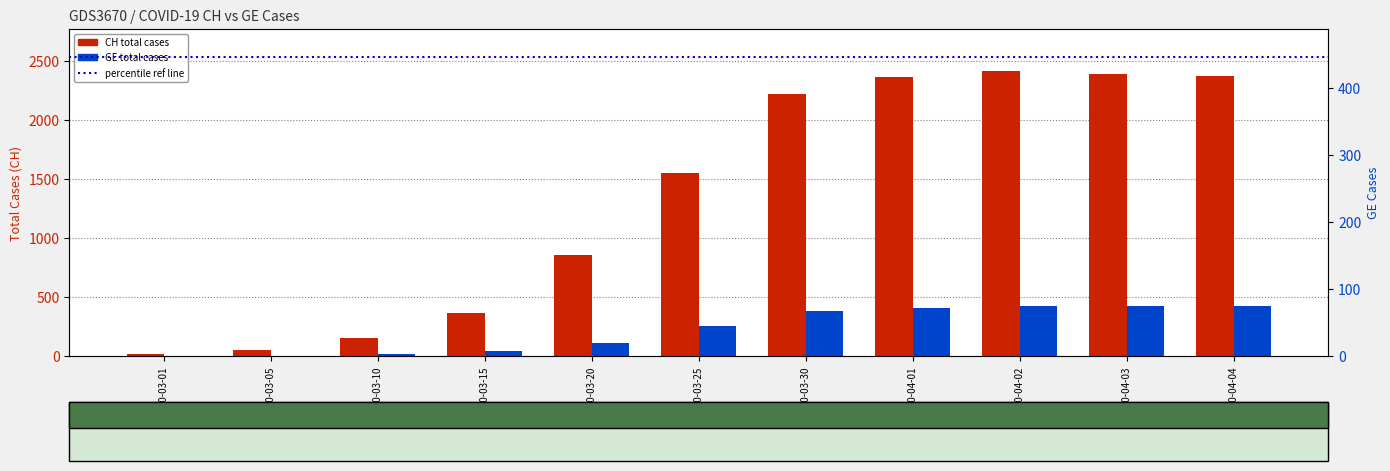

The value of GE at 2020-03-05 is 5. True or false?

True